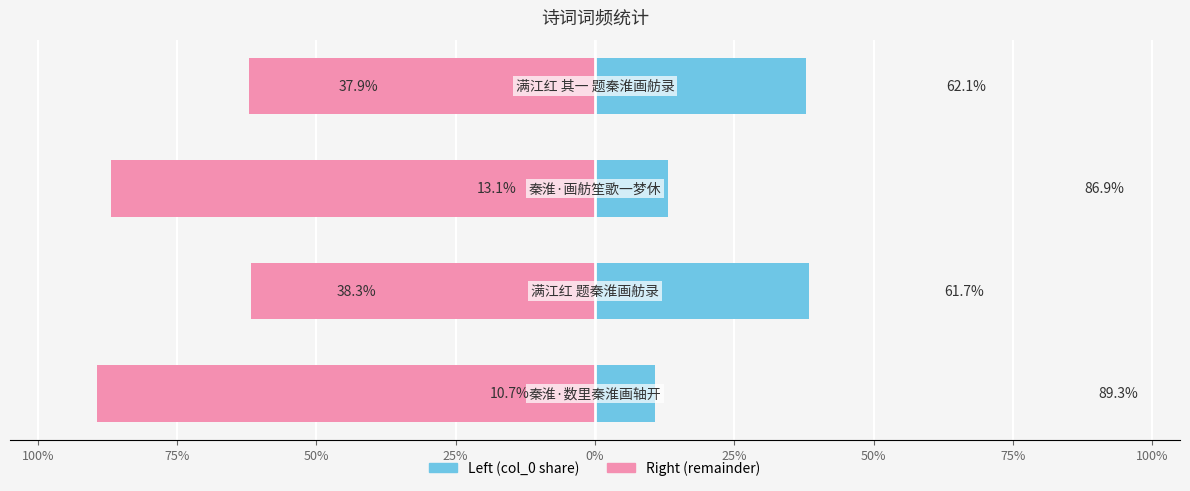

How many bars are there in each group?

2